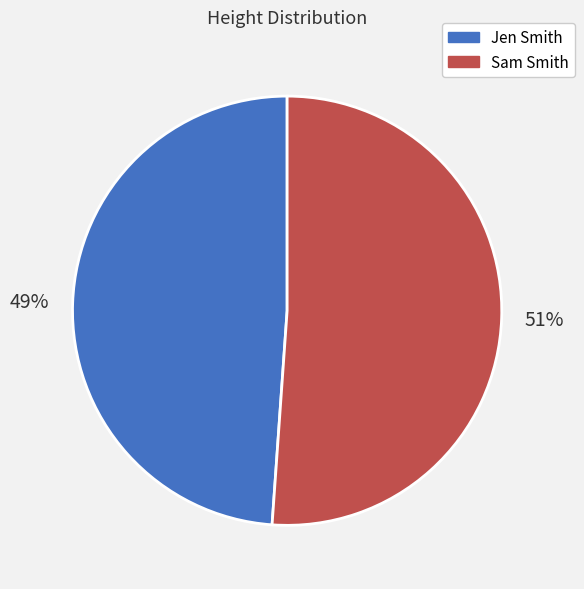

The Jen Smith slice represents 49% of the pie. True or false?

True